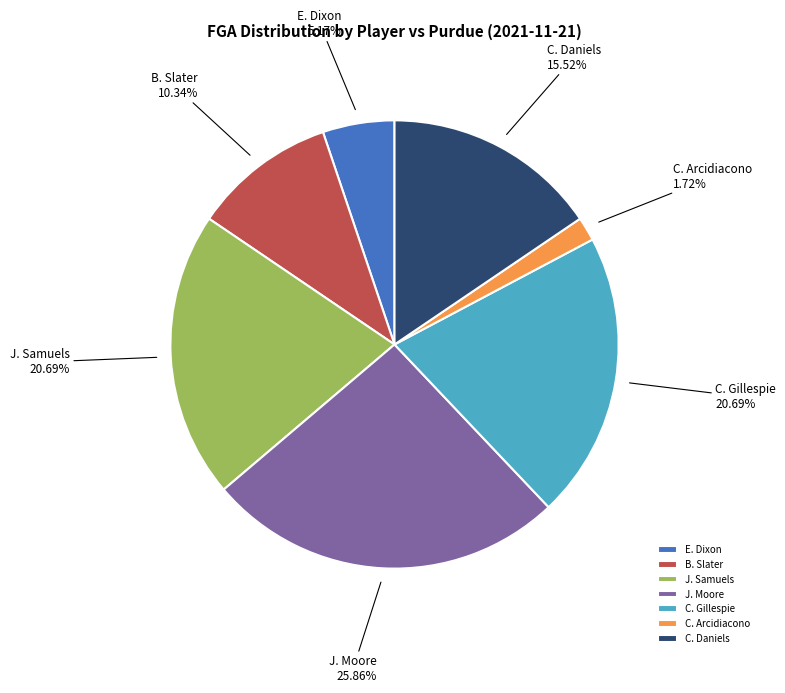

What portion of the pie excludes C. Arcidiacono?

98.3%